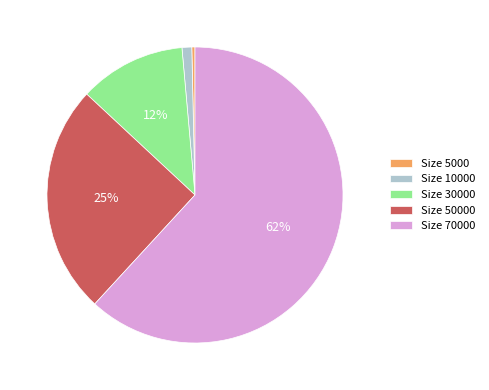

Which category accounts for the majority?

Size 70000